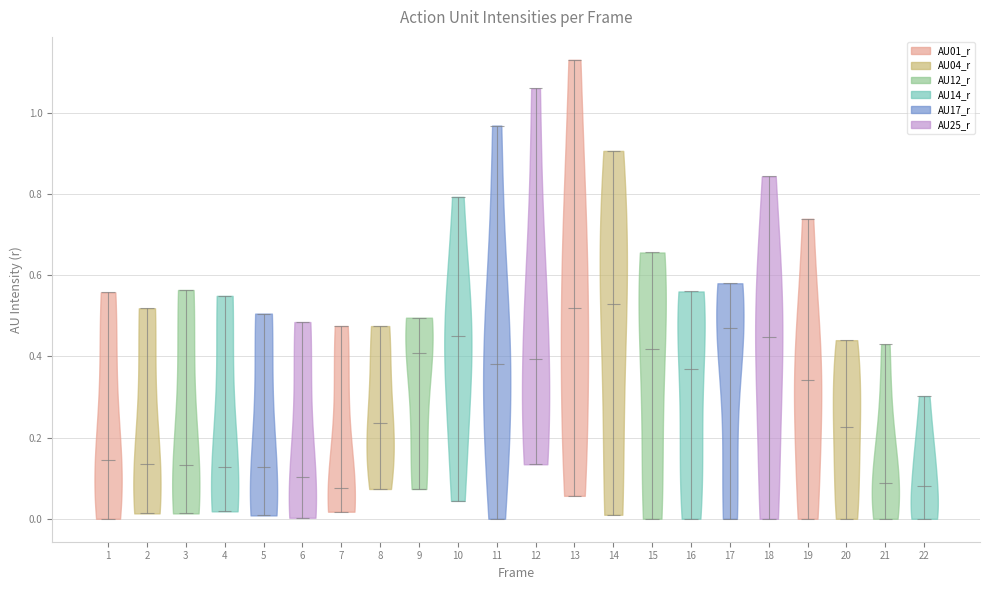

Reading left to right, read every violin against the y-axis: where its median line is, and the lowest and highest points it reaches. The values are not printed on the chart, so give them approximately, as read against the axis.

1: median line 0.14, lowest point 0.00, highest point 0.56
2: median line 0.14, lowest point 0.02, highest point 0.52
3: median line 0.14, lowest point 0.02, highest point 0.56
4: median line 0.12, lowest point 0.02, highest point 0.54
5: median line 0.12, lowest point 0.00, highest point 0.50
6: median line 0.10, lowest point 0.00, highest point 0.48
7: median line 0.08, lowest point 0.02, highest point 0.48
8: median line 0.24, lowest point 0.08, highest point 0.48
9: median line 0.40, lowest point 0.08, highest point 0.50
10: median line 0.46, lowest point 0.04, highest point 0.80
11: median line 0.38, lowest point 0.00, highest point 0.96
12: median line 0.40, lowest point 0.14, highest point 1.06
13: median line 0.52, lowest point 0.06, highest point 1.14
14: median line 0.52, lowest point 0.00, highest point 0.90
15: median line 0.42, lowest point 0.00, highest point 0.66
16: median line 0.36, lowest point 0.00, highest point 0.56
17: median line 0.46, lowest point 0.00, highest point 0.58
18: median line 0.44, lowest point 0.00, highest point 0.84
19: median line 0.34, lowest point 0.00, highest point 0.74
20: median line 0.22, lowest point 0.00, highest point 0.44
21: median line 0.08, lowest point 0.00, highest point 0.42
22: median line 0.08, lowest point 0.00, highest point 0.30